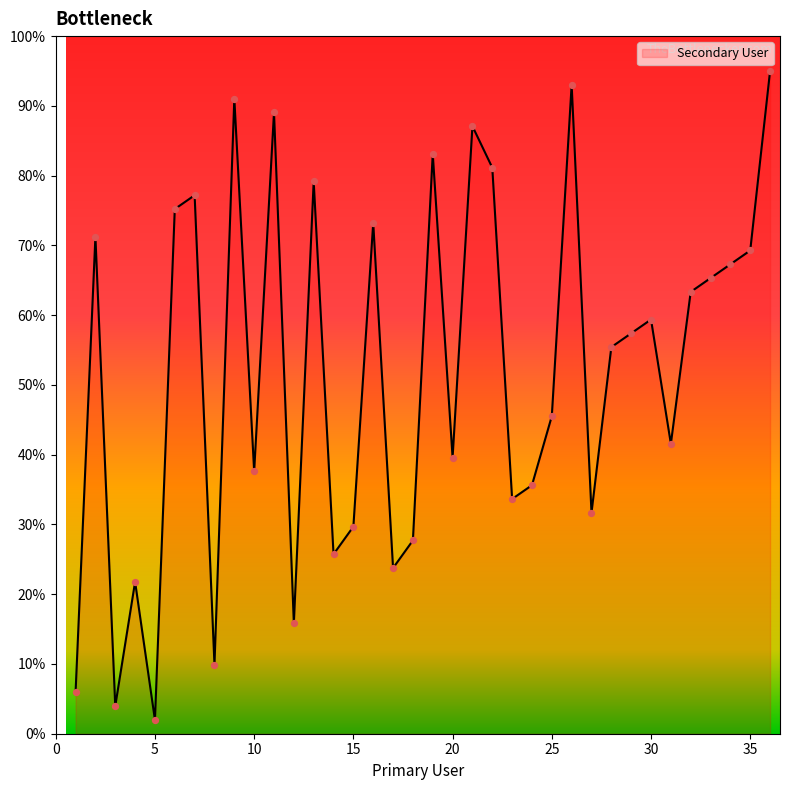

What is the difference between the maximum and minimum values?

93.0